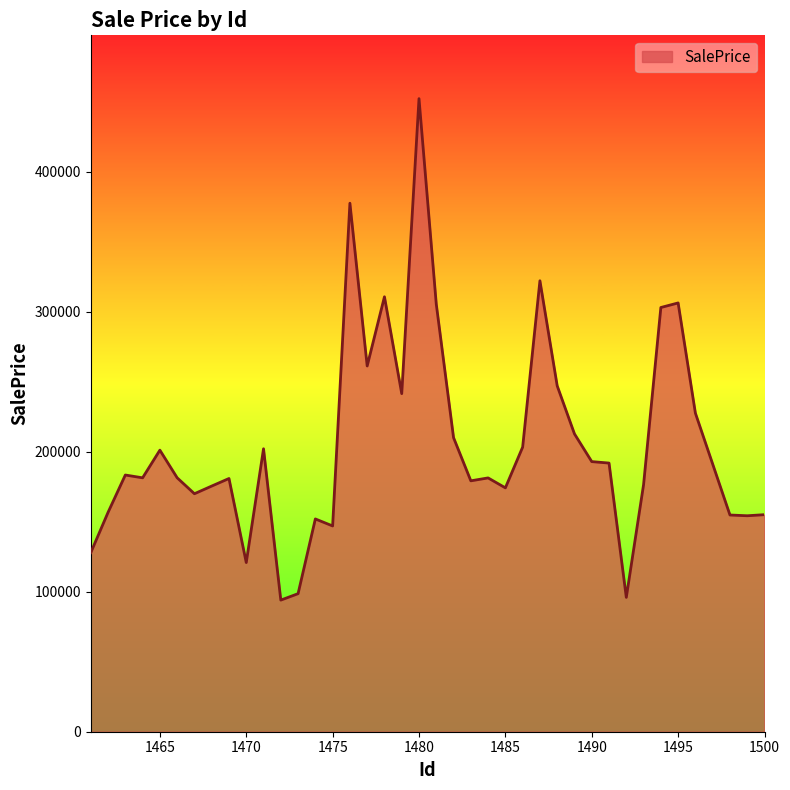

How many values exceed 183376?

20